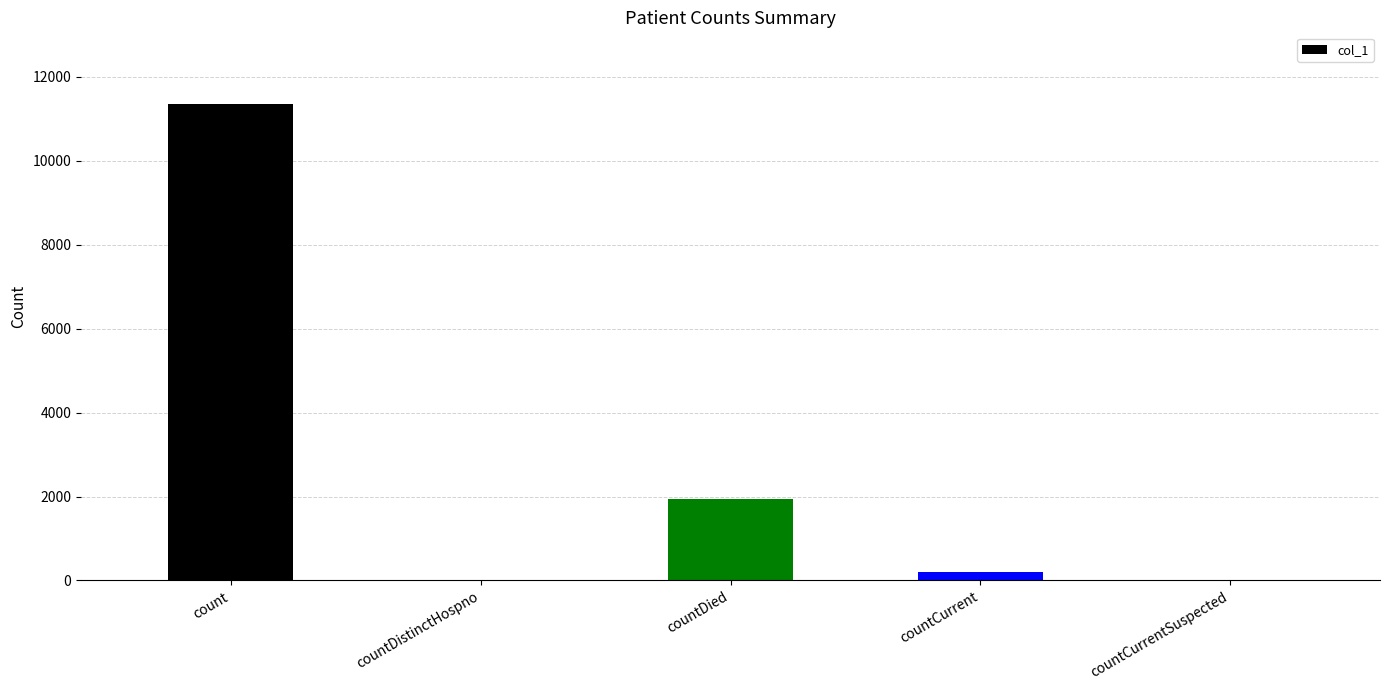

How many series are shown in this chart?

1